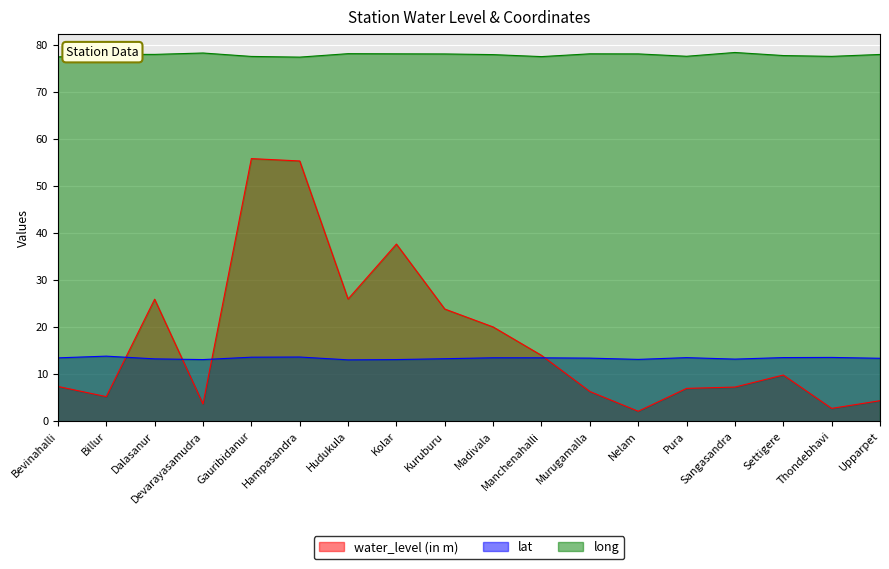

Where is the first local minimum for long?

Dalasanur